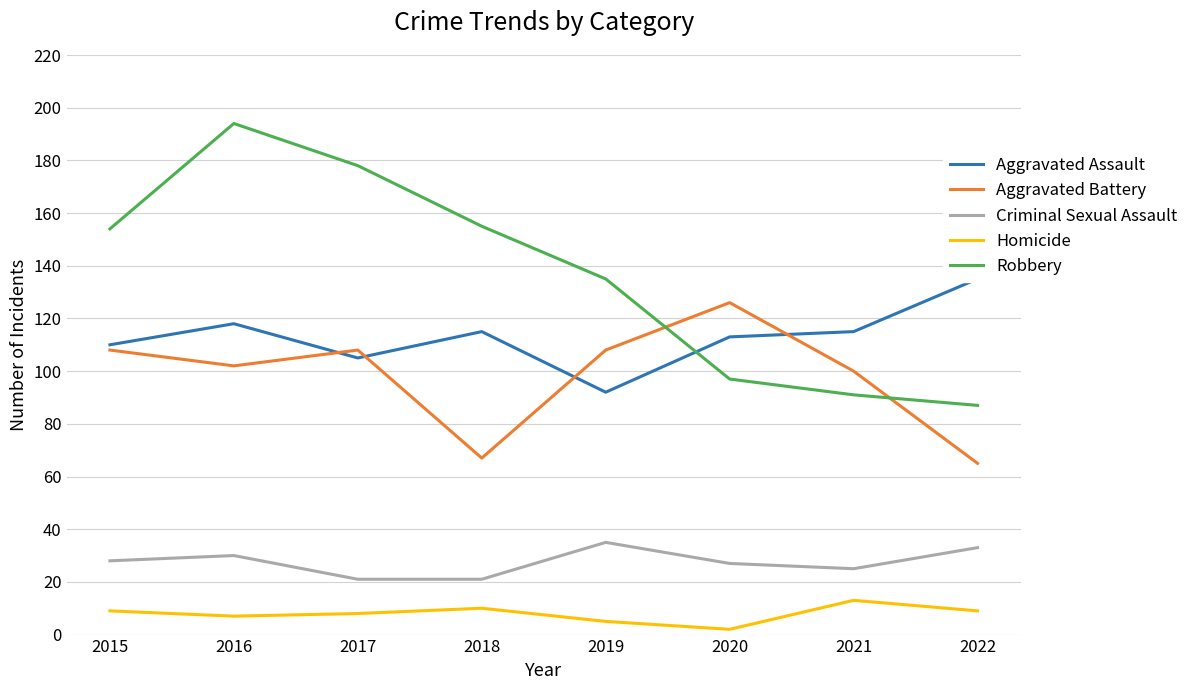

What is the sum of the Aggravated Battery values at 2018 and 2016?

169